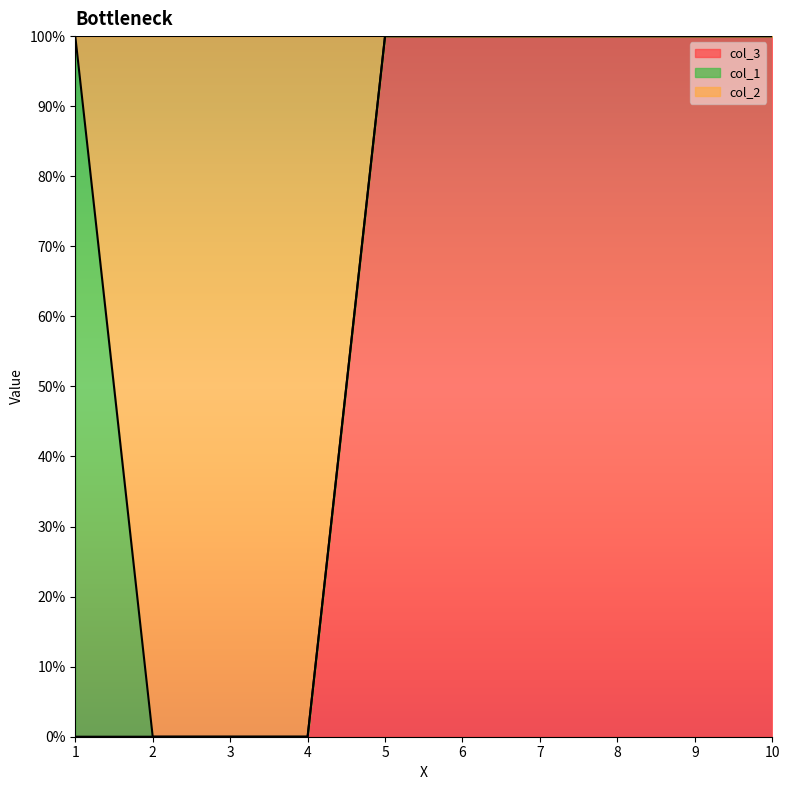

Does the chart display data point markers on the line(s)?

No